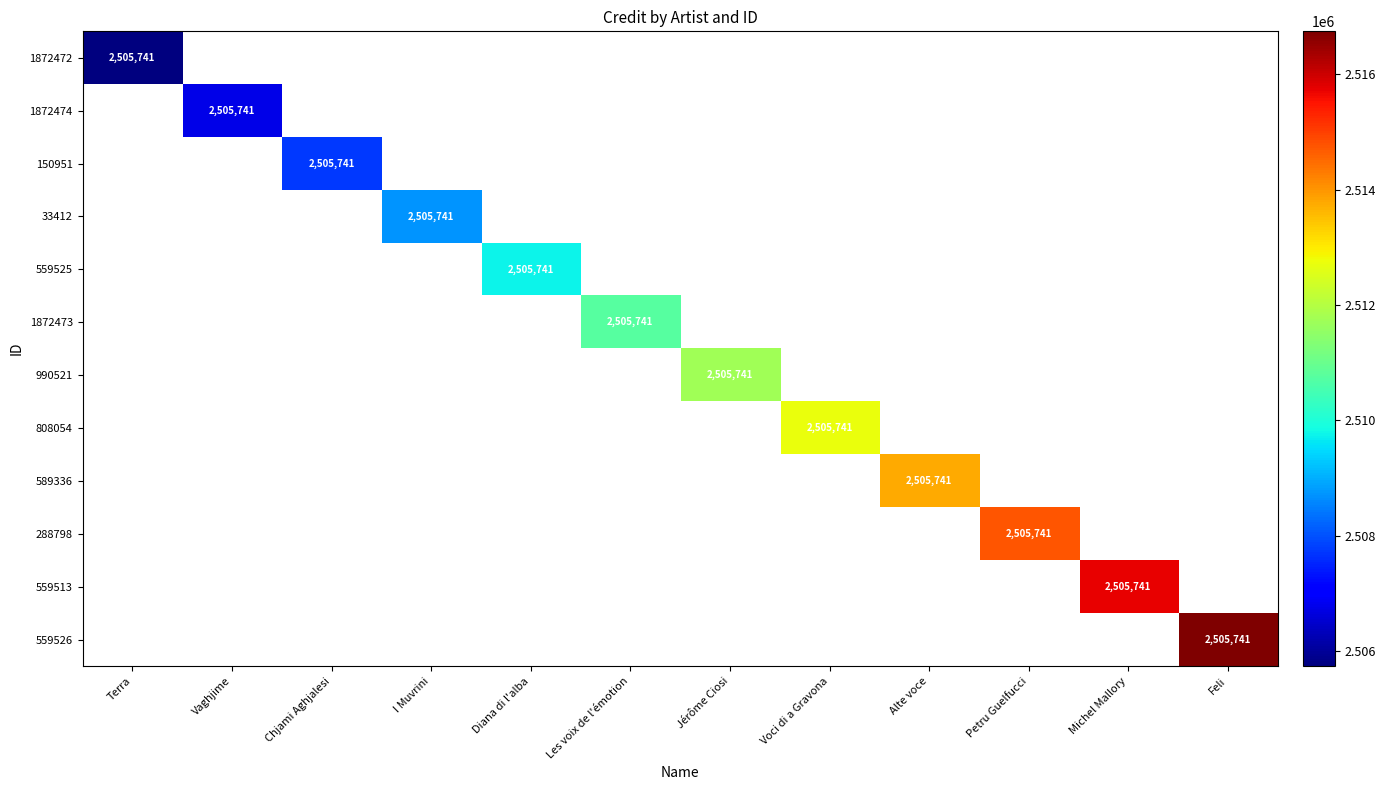

Rank the series by their average value, from lowest to highest.

1872472, 1872474, 150951, 33412, 559525, 1872473, 990521, 808054, 589336, 288798, 559513, 559526